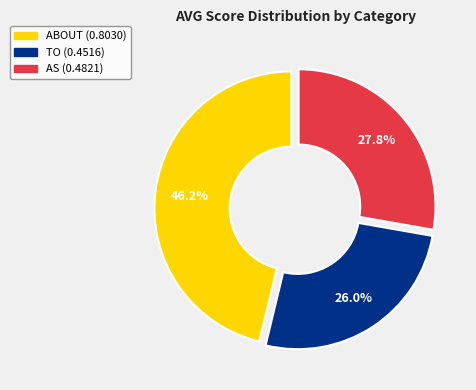

Is there any slice that represents more than half of the pie?

No